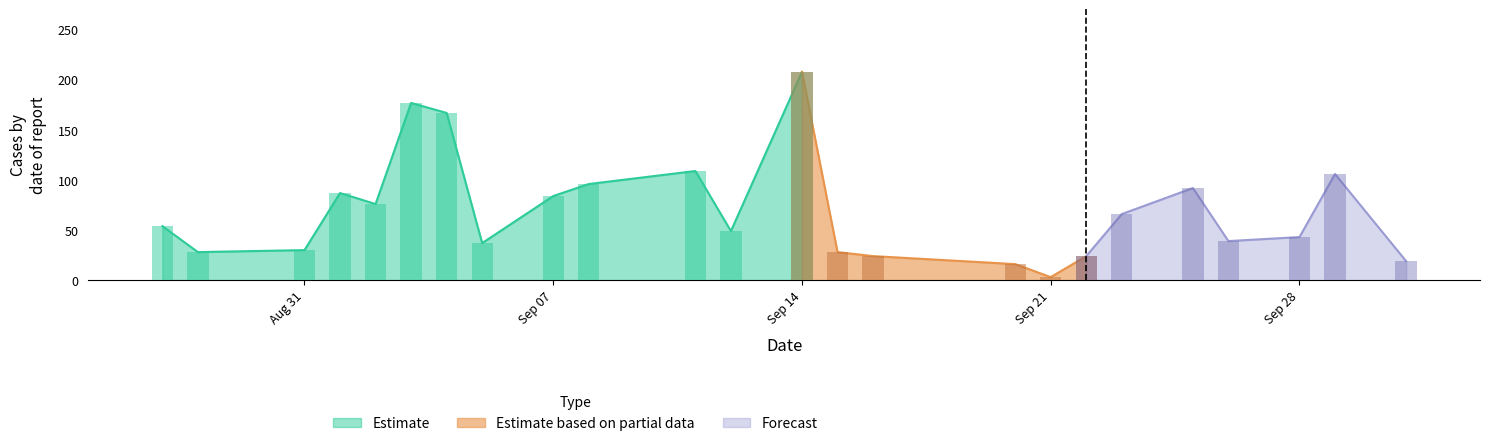

Which series has the largest total across all categories?

Estimate